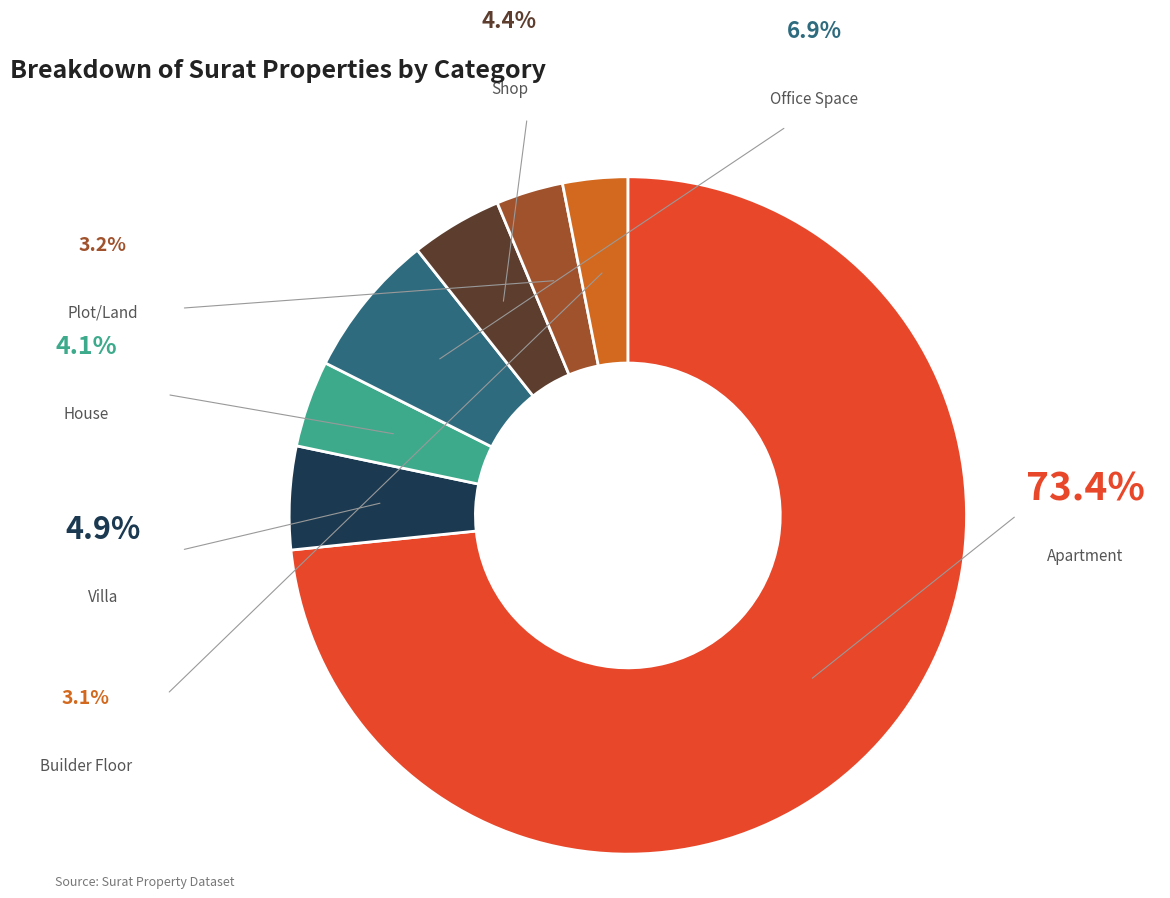

Is it true that Villa is 17% of the pie?

False